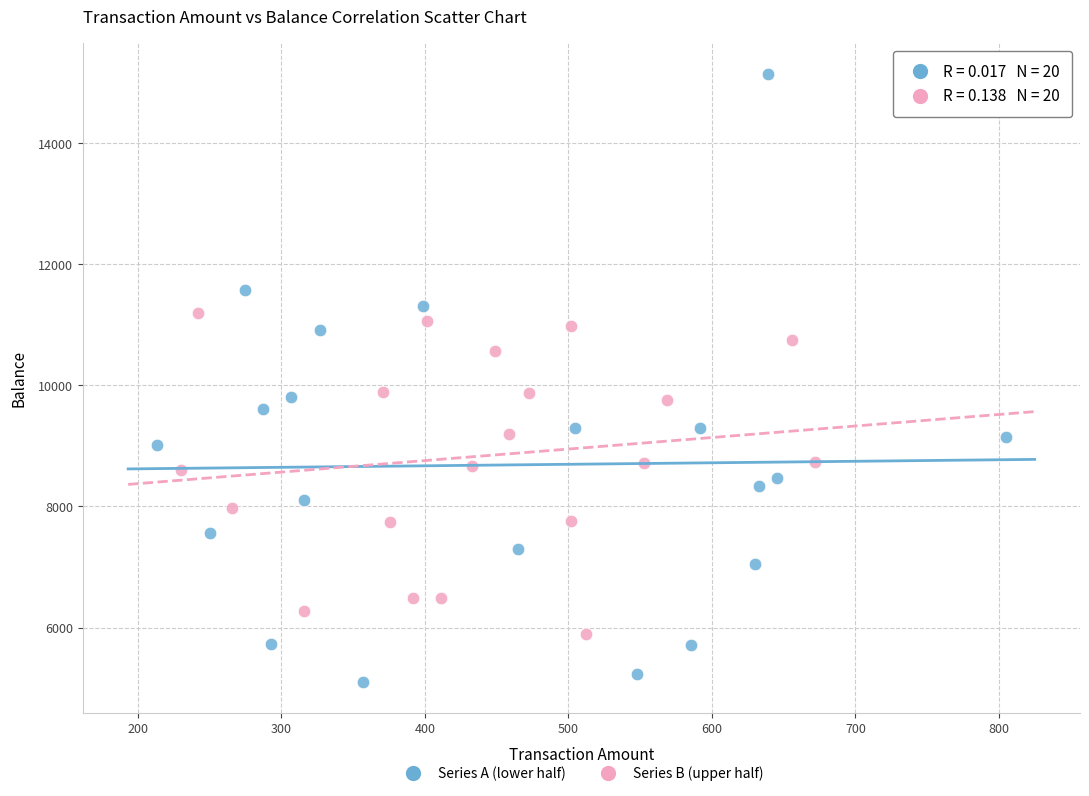

Which series contains the highest Y value?

Series A (lower half)